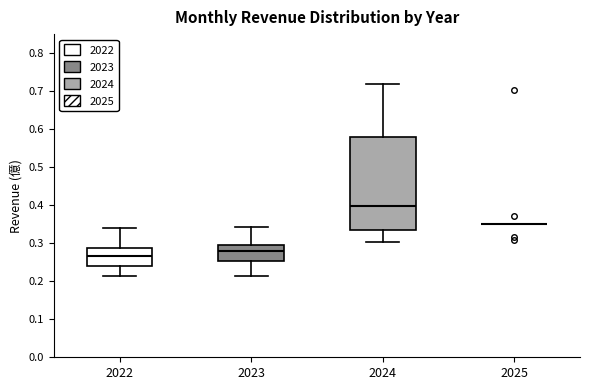

Reading left to right, transcribe this box plot: for each box, give where its median line is, the range the box spans, and where its two whiskers end, as read against the y-axis. The values are not printed on the chart, so give them approximately, as read against the axis.

2022: median 0.27, box 0.24 to 0.29, whiskers 0.22 to 0.34
2023: median 0.28, box 0.25 to 0.30, whiskers 0.21 to 0.34
2024: median 0.40, box 0.34 to 0.58, whiskers 0.30 to 0.72
2025: box collapsed to a line at 0.35, whiskers 0.35 to 0.35